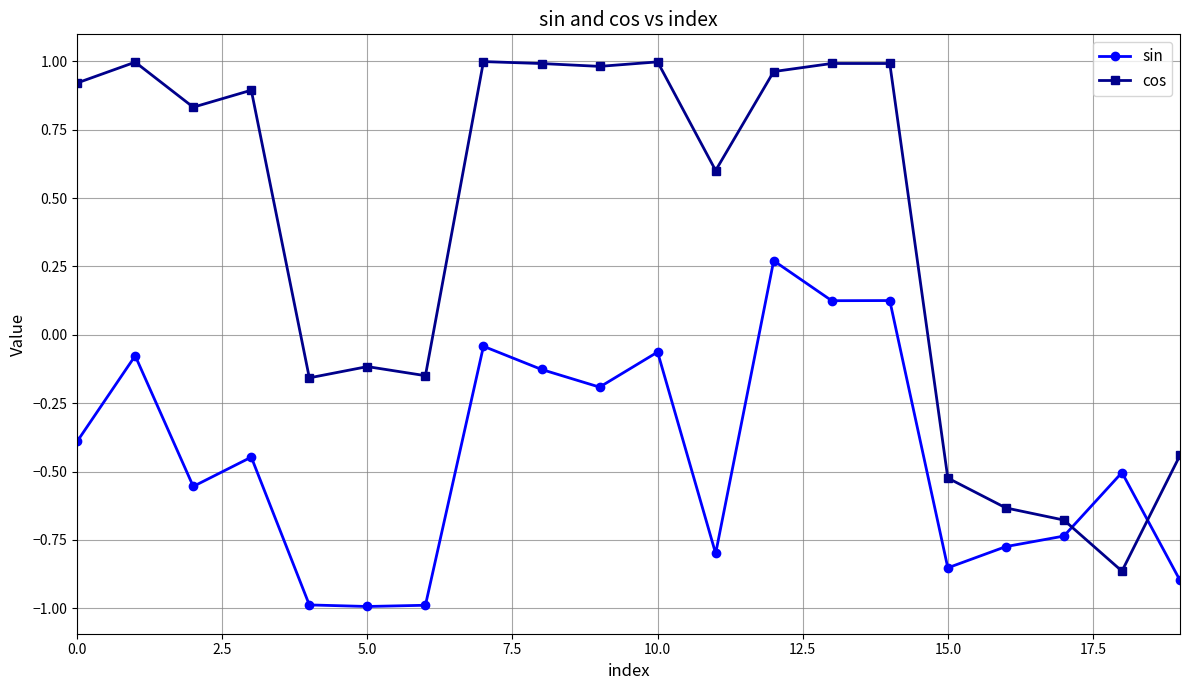

True or false: cos has more than 1 points higher than both neighbors.

True